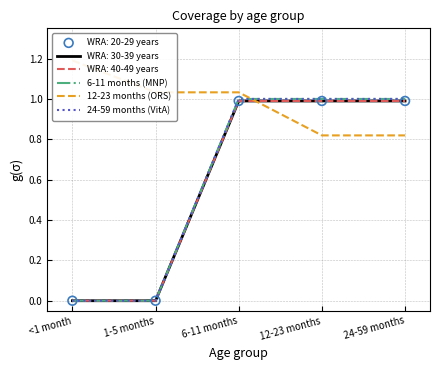

At which category is the sum across all series the highest?

6-11 months